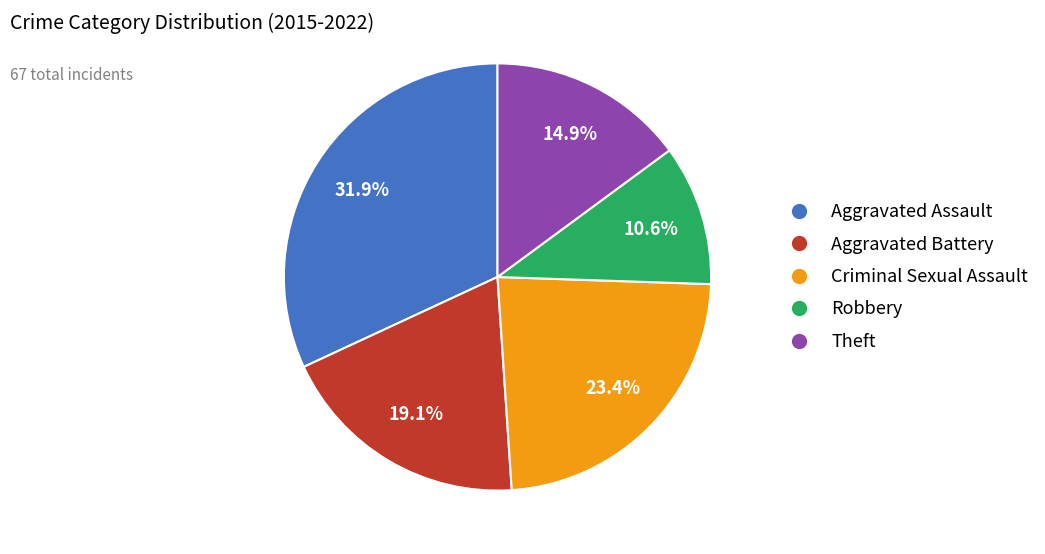

Rank the categories by value from lowest to highest.

Robbery, Theft, Aggravated Battery, Criminal Sexual Assault, Aggravated Assault